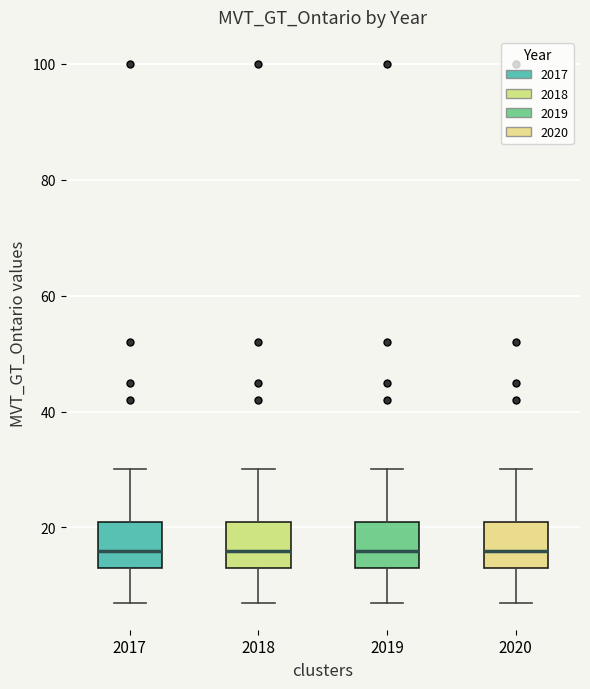

Where does the lower whisker of the box at x = 2017 end on the y-axis? The values are not printed on the chart, so give them approximately, as read against the axis.

8